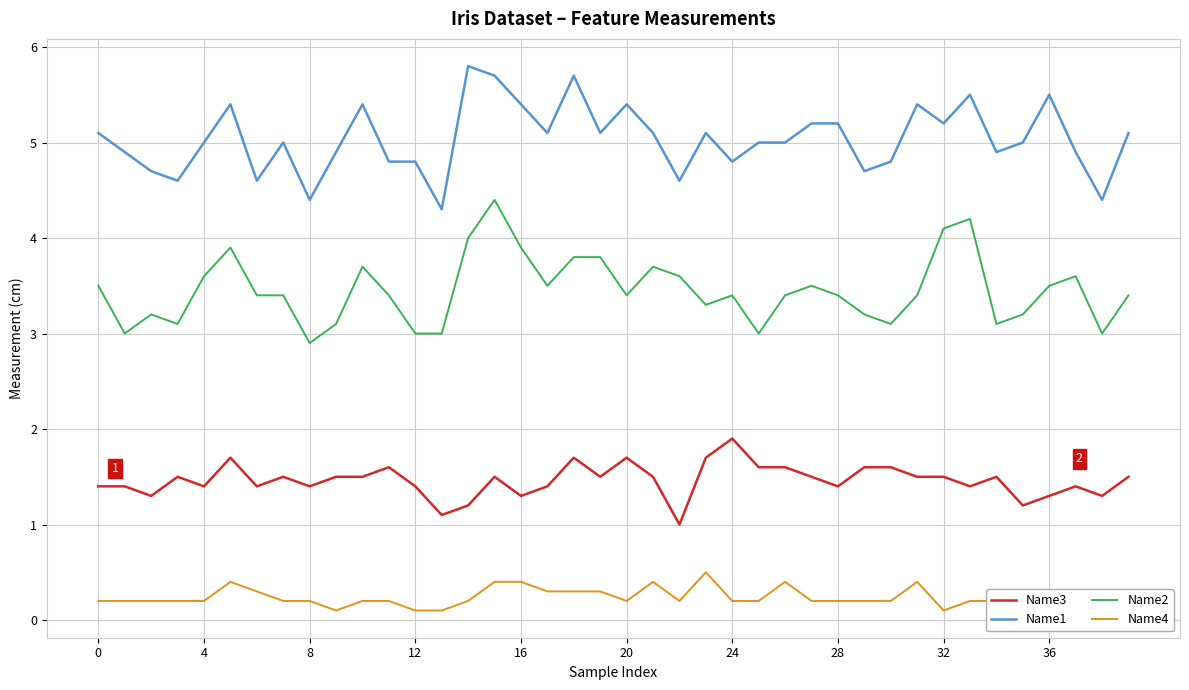

True or false: Name3 and Name1 cross at least once.

False